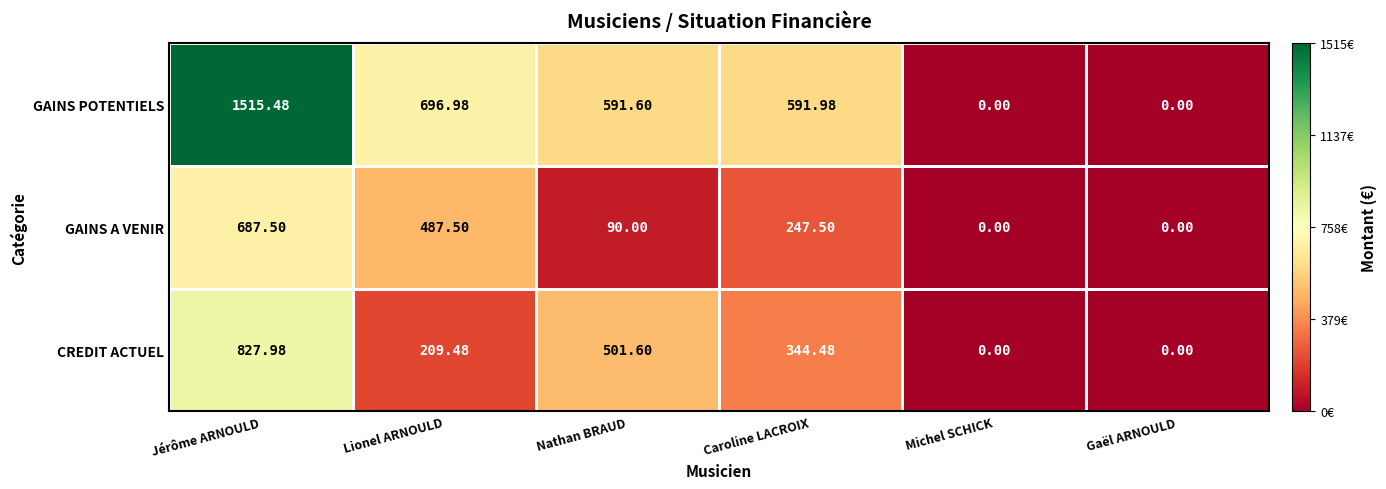

Which series has the largest range (max minus min)?

GAINS POTENTIELS